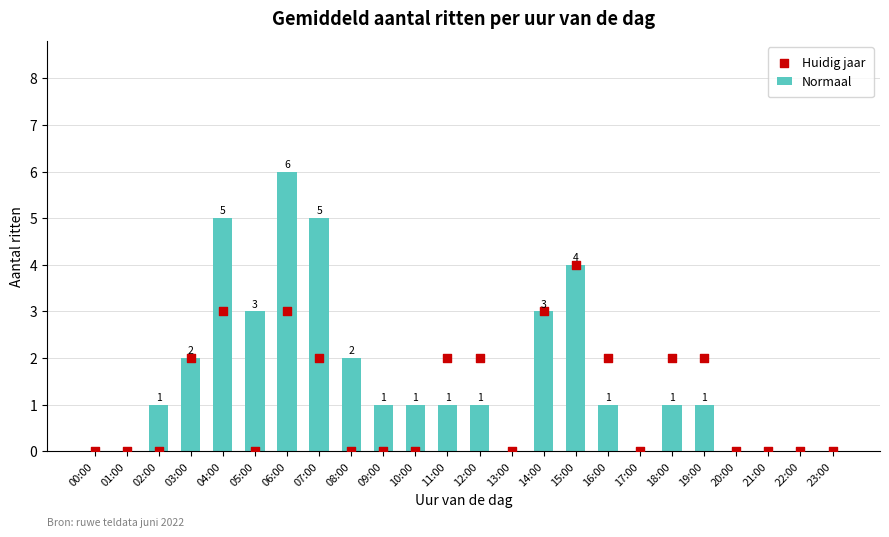

Which series has the largest total across all categories?

Normaal